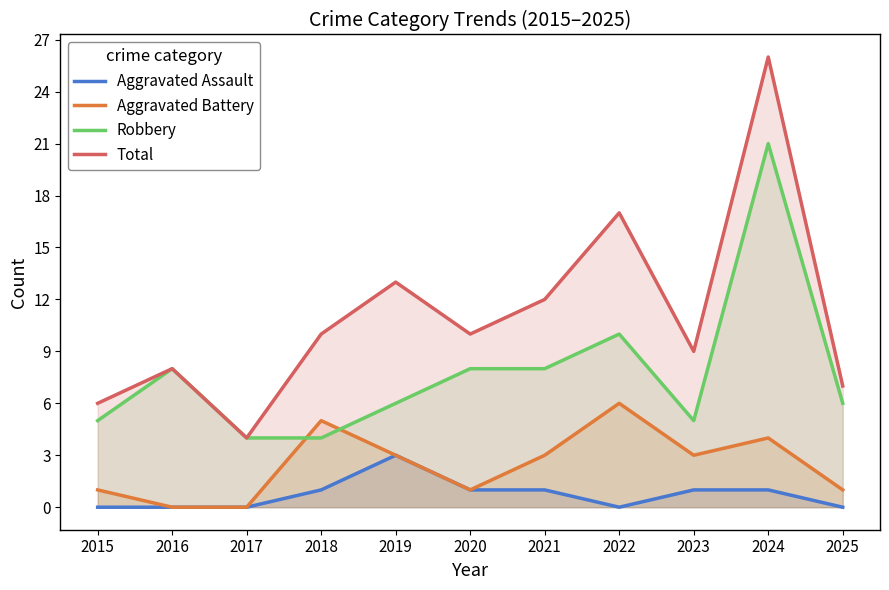

Reading left to right, list all the values displayed in this chart.

Aggravated Assault: 2015=0	2016=0	2017=0	2018=1	2019=3	2020=1	2021=1	2022=0	2023=1	2024=1	2025=0
Aggravated Battery: 2015=1	2016=0	2017=0	2018=5	2019=3	2020=1	2021=3	2022=6	2023=3	2024=4	2025=1
Robbery: 2015=5	2016=8	2017=4	2018=4	2019=6	2020=8	2021=8	2022=10	2023=5	2024=21	2025=6
Total: 2015=6	2016=8	2017=4	2018=10	2019=13	2020=10	2021=12	2022=17	2023=9	2024=26	2025=7